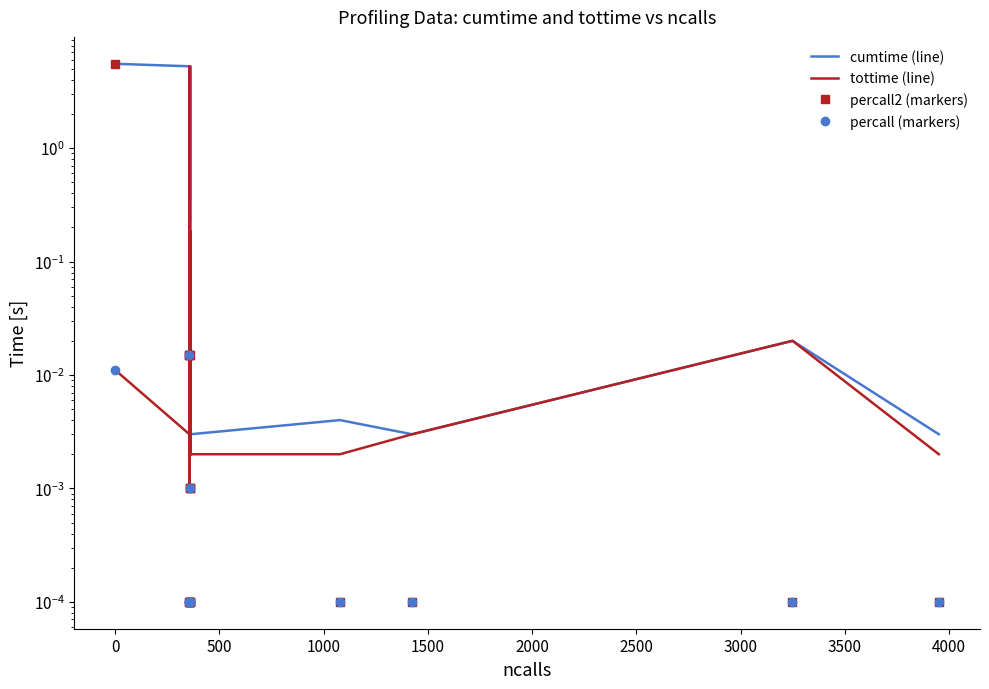

Is it true that percall (markers) equals 0.0 at 3500?

True